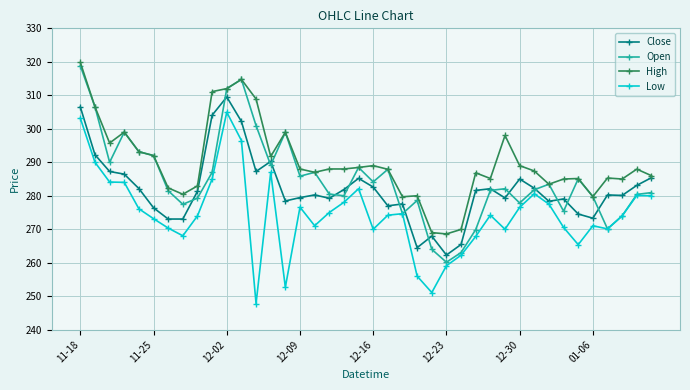

At how many categories does at least one series exceed 258?

40